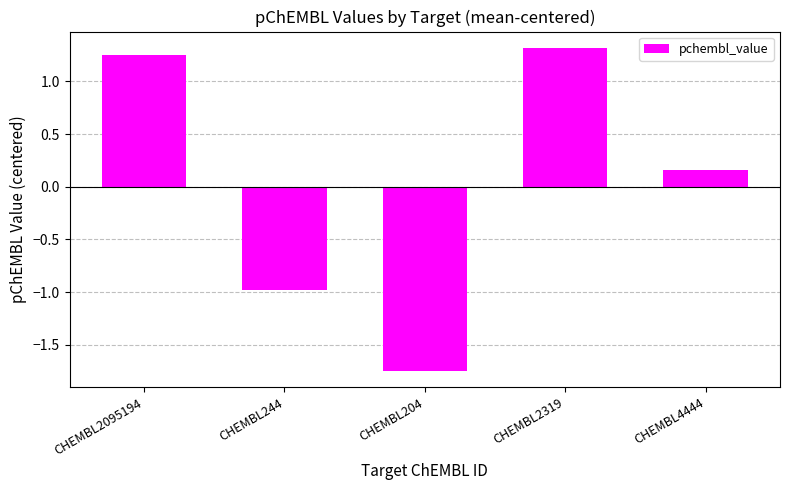

How many values are below 0?

2